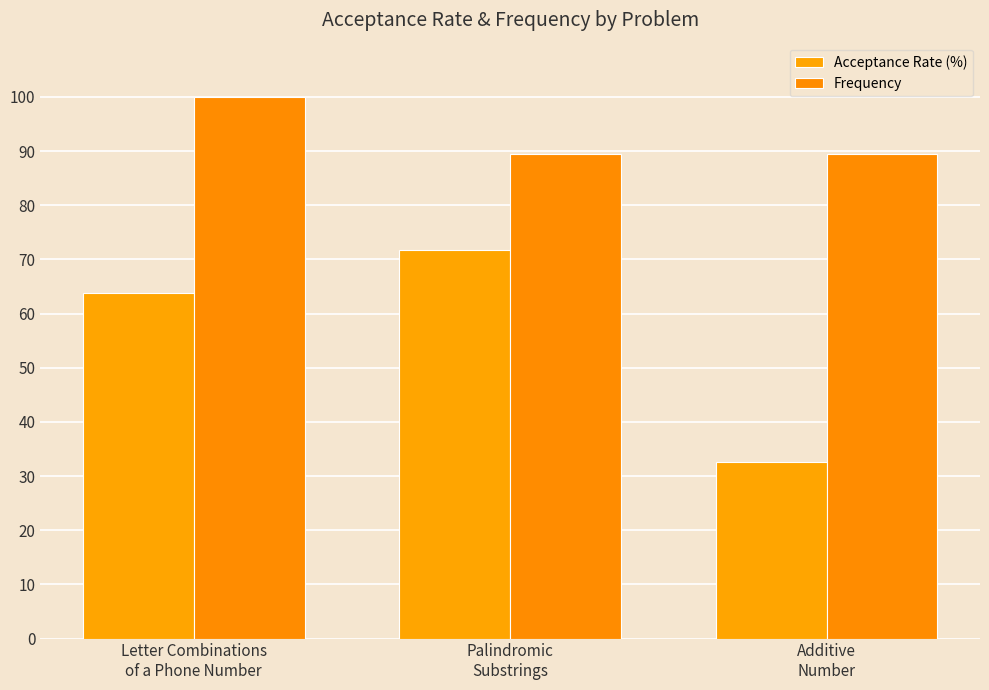

What is the total value across all series at Letter Combinations
of a Phone Number?

163.9